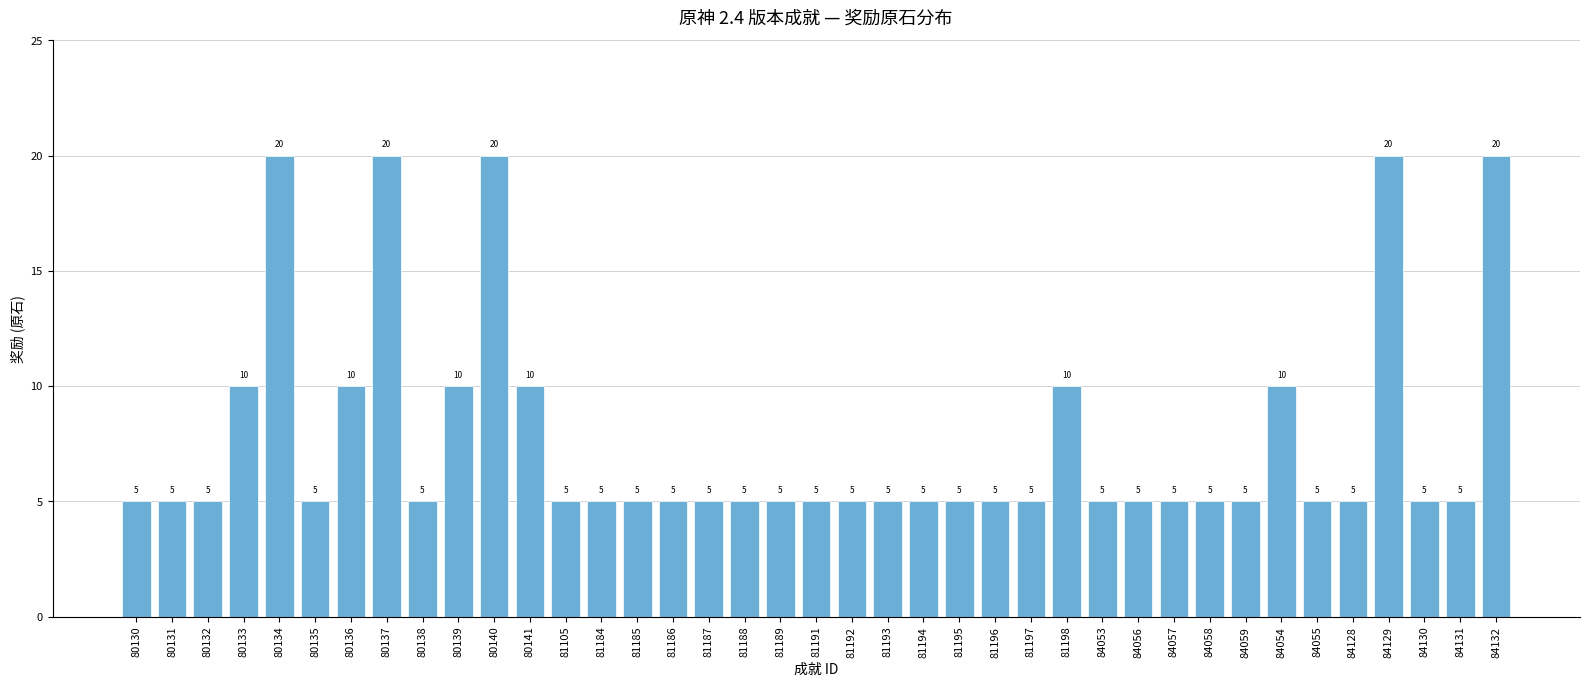

The value at 81194 is 5. True or false?

True